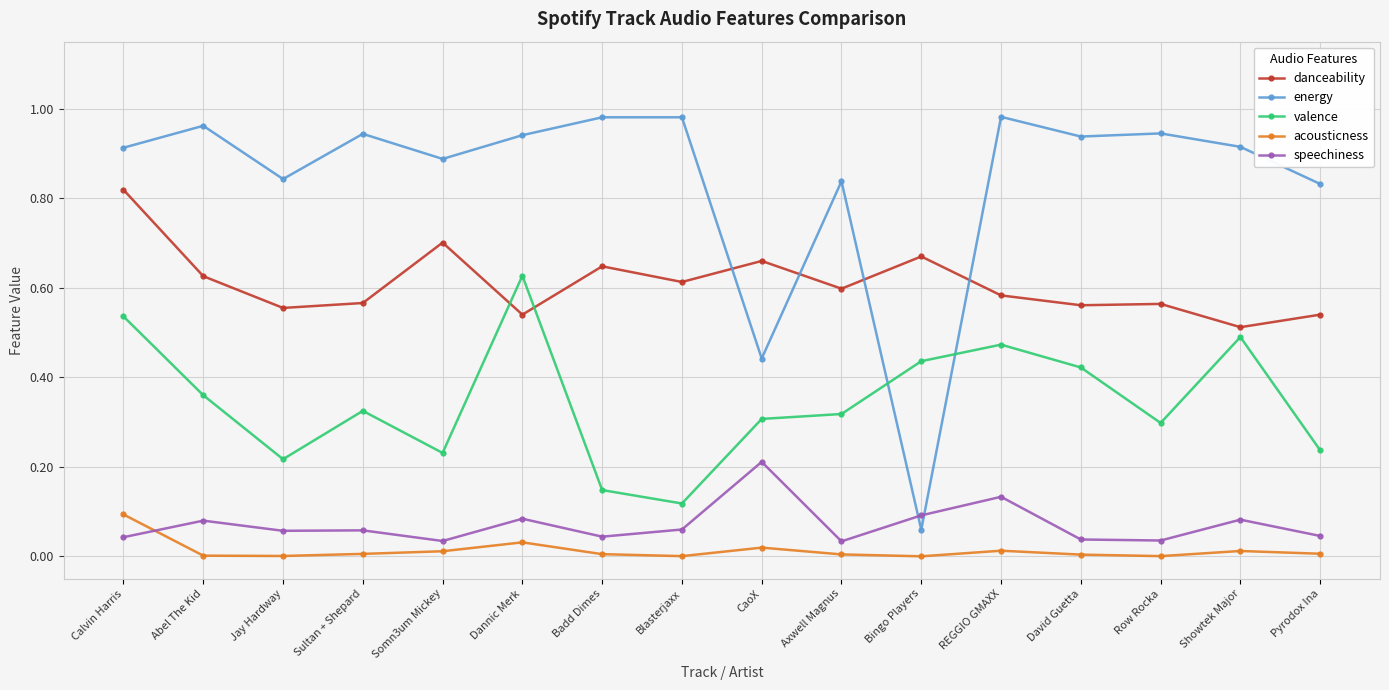

True or false: acousticness and valence intersect in this chart.

False